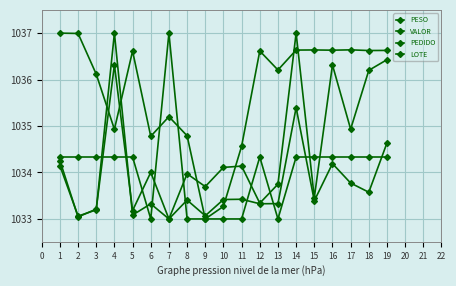

Which series has the largest total across all categories?

PEDIDO